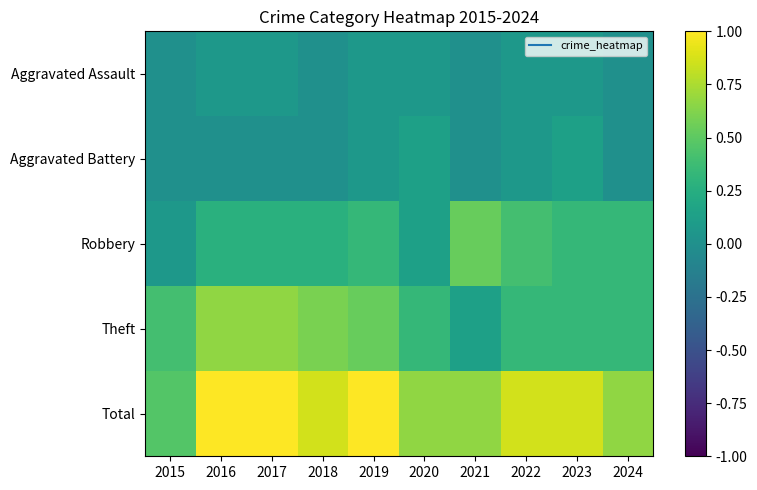

Count the number of data series in this chart.

5